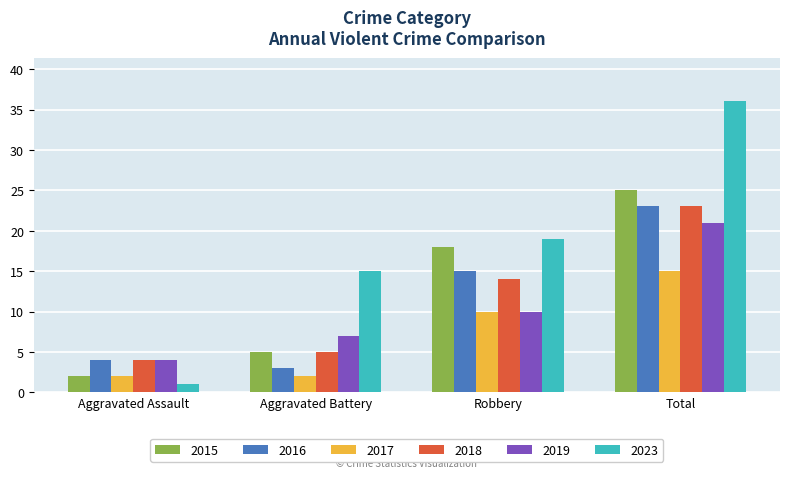

What are all the series names shown in the legend?

2015, 2016, 2017, 2018, 2019, 2023